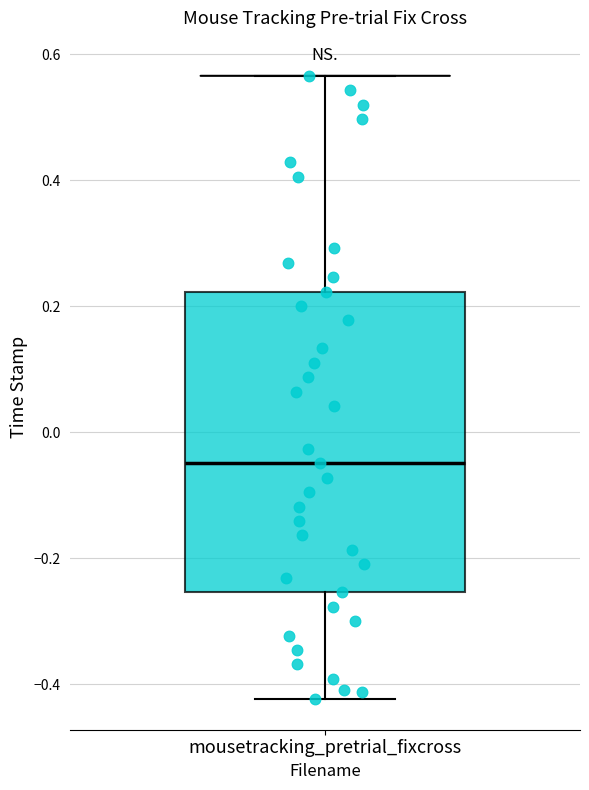

Read this box plot against the y-axis: the position of the median line, the range covered by the box, and the ends of both whiskers. The values are not printed on the chart, so give them approximately, as read against the axis.

median -0.04, box -0.26 to 0.22, whiskers -0.42 to 0.56